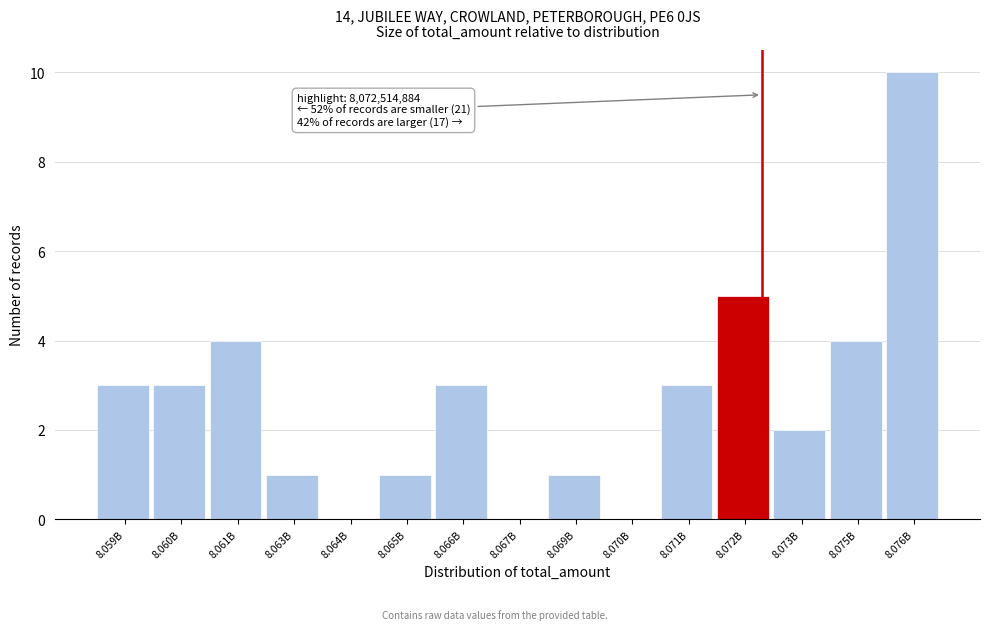

Reading left to right, what are all the values shown in this chart?

8.059B=3	8.060B=3	8.061B=4	8.063B=1	8.064B=0	8.065B=1	8.066B=3	8.067B=0	8.069B=1	8.070B=0	8.071B=3	8.072B=5	8.073B=2	8.075B=4	8.076B=10